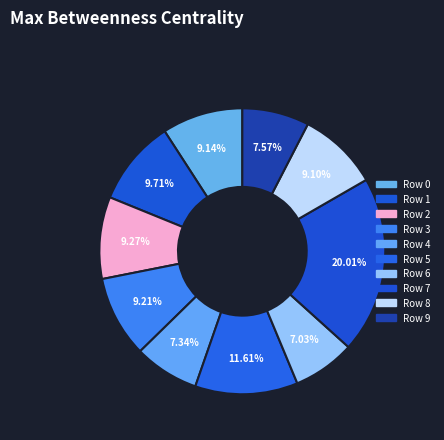

Does any single category account for the majority?

No